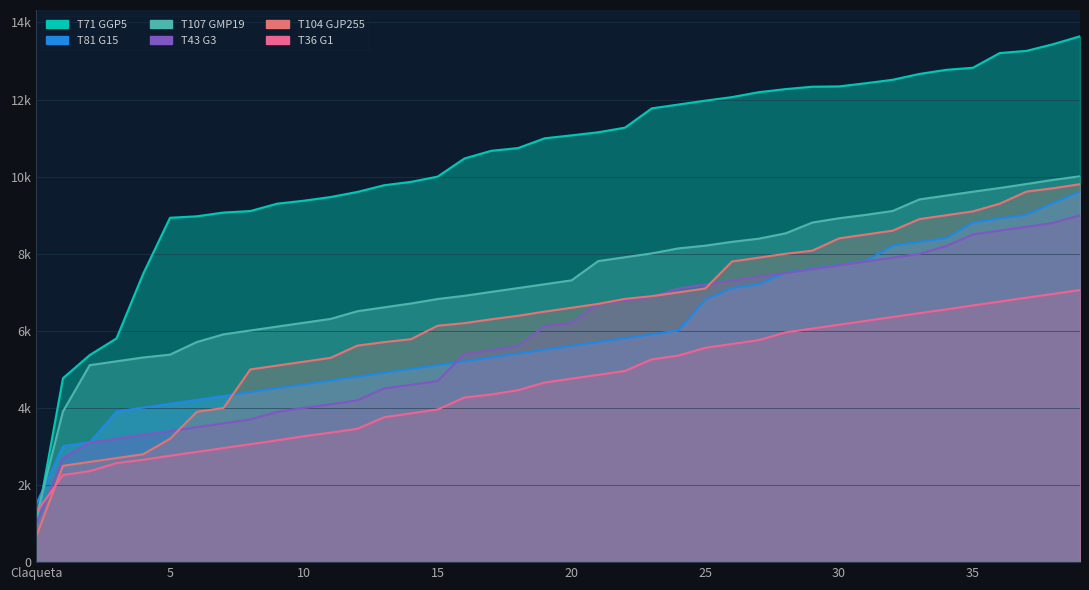

True or false: T104_GJP255_2021 and T107_GMP19_2021 cross at least once.

False